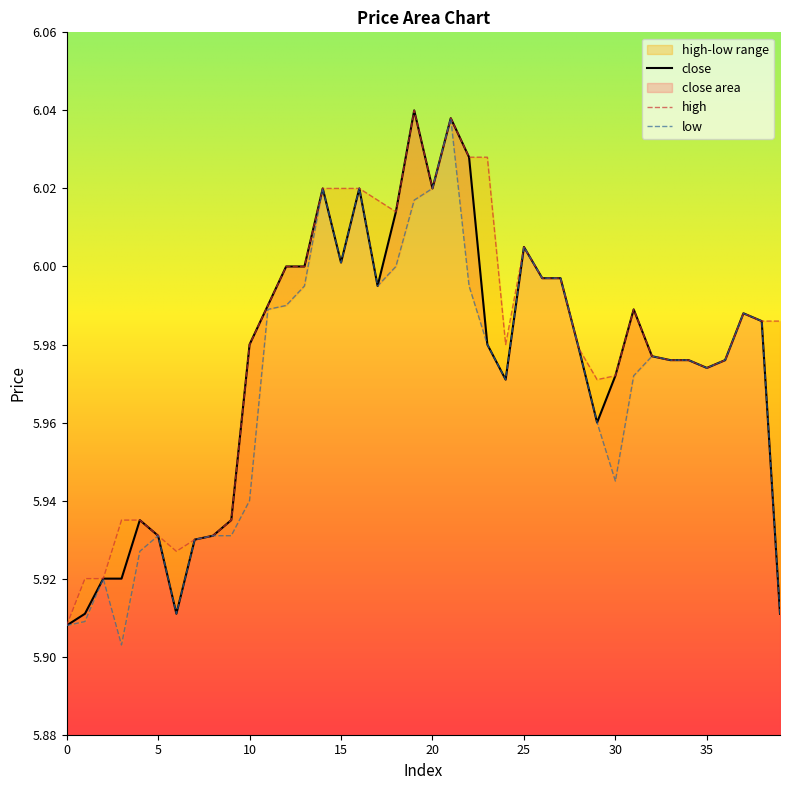

What is the highest value of the low series?

6.0